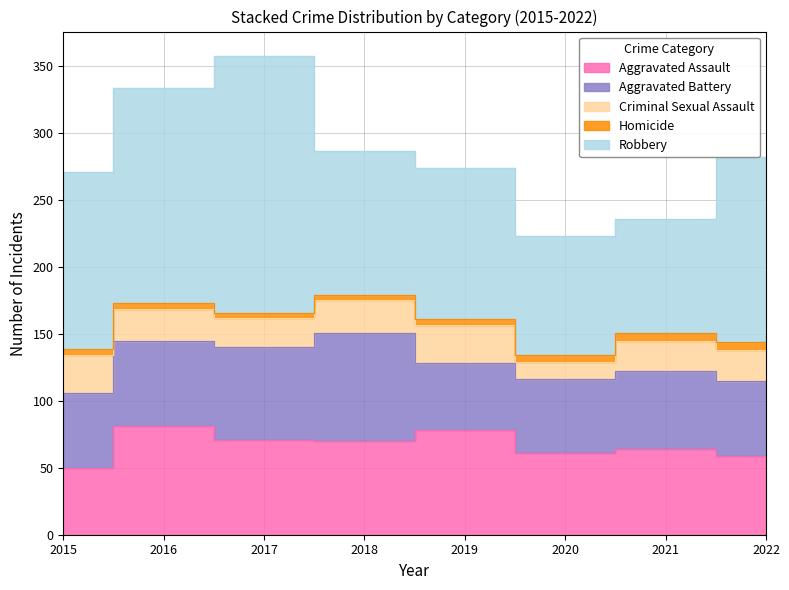

How many data points in Criminal Sexual Assault are less than 24?

4